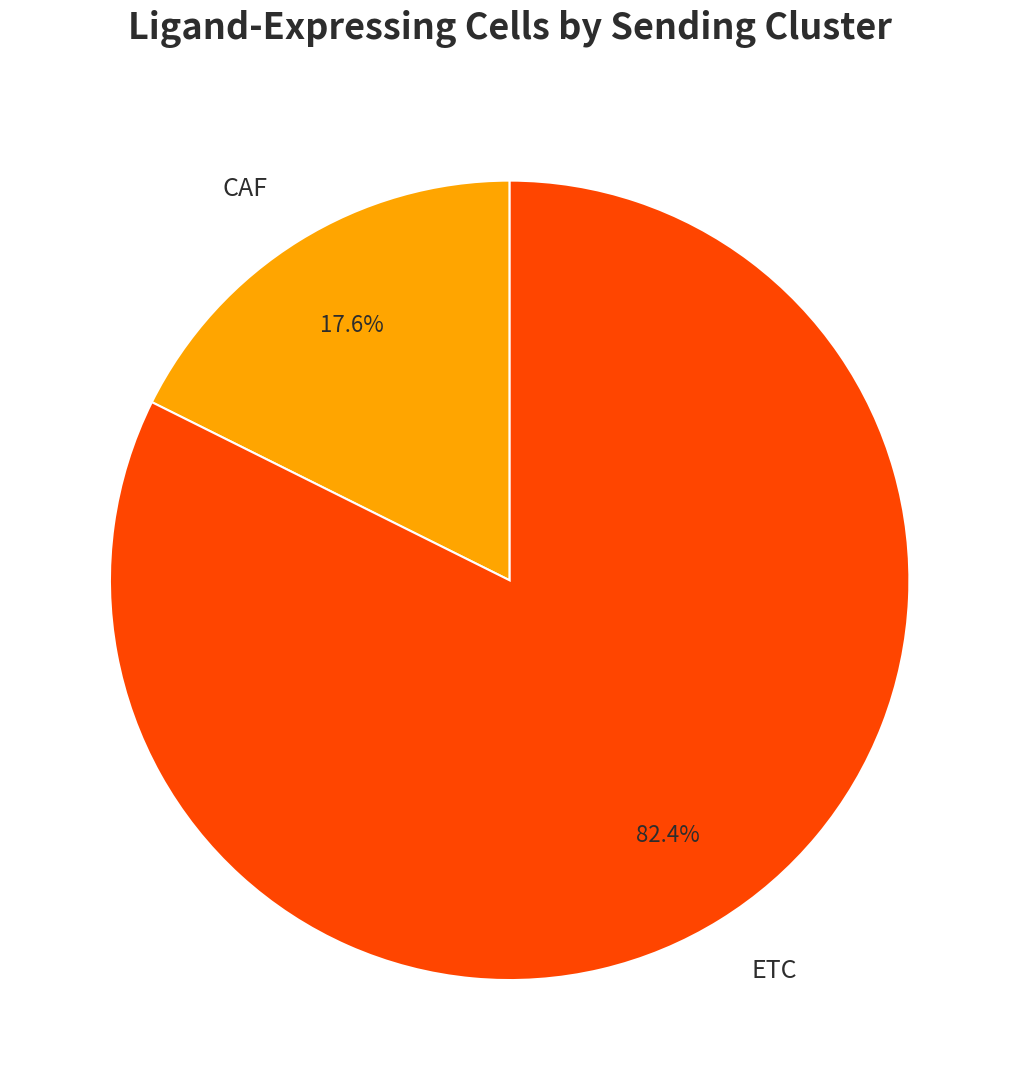

The CAF slice represents 18% of the pie. True or false?

True